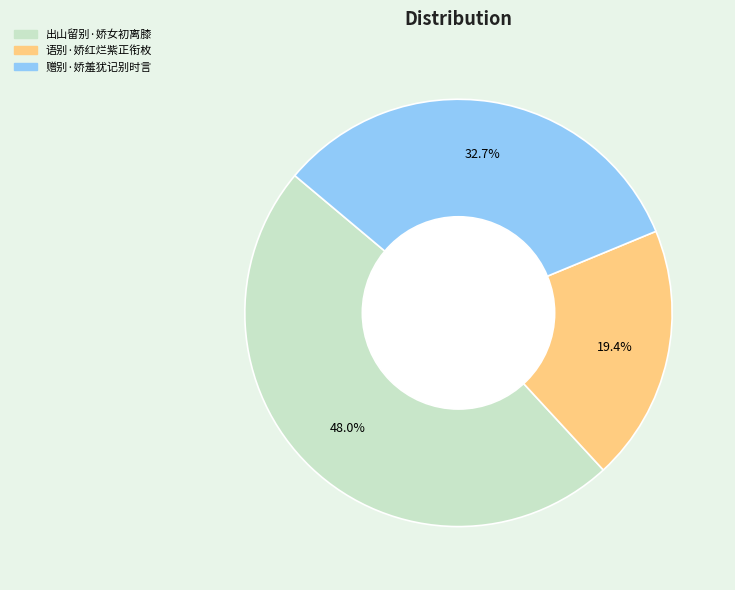

Combined, what portion of the pie is 语别·娇红烂紫正衔枚 and 赠别·娇羞犹记别时言?

52.0%